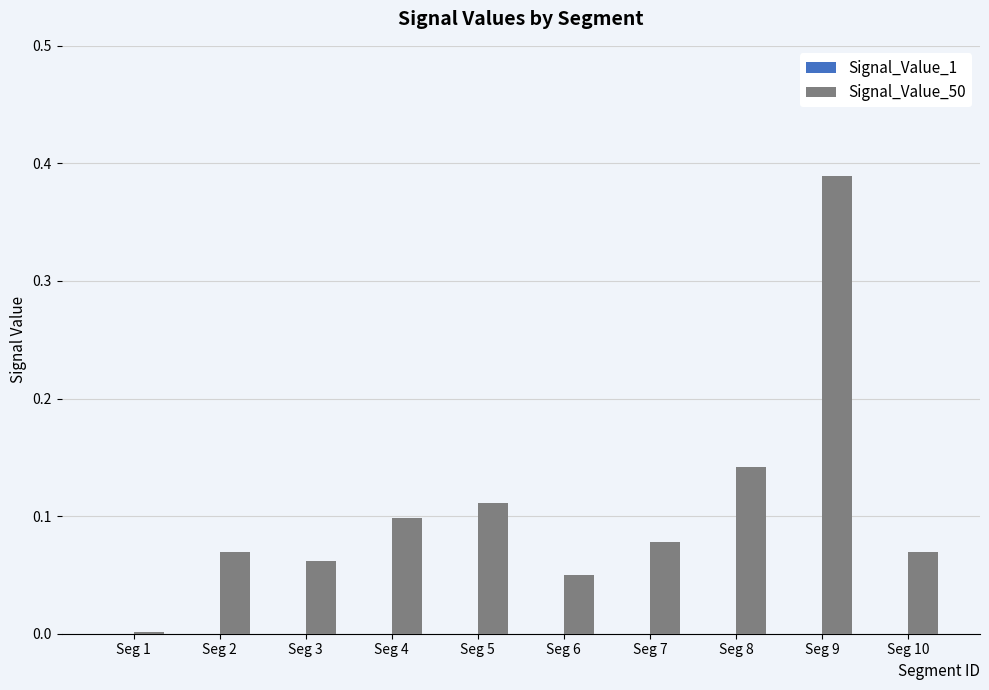

Is it true that Signal_Value_50 equals 0.0 at Seg 6?

False